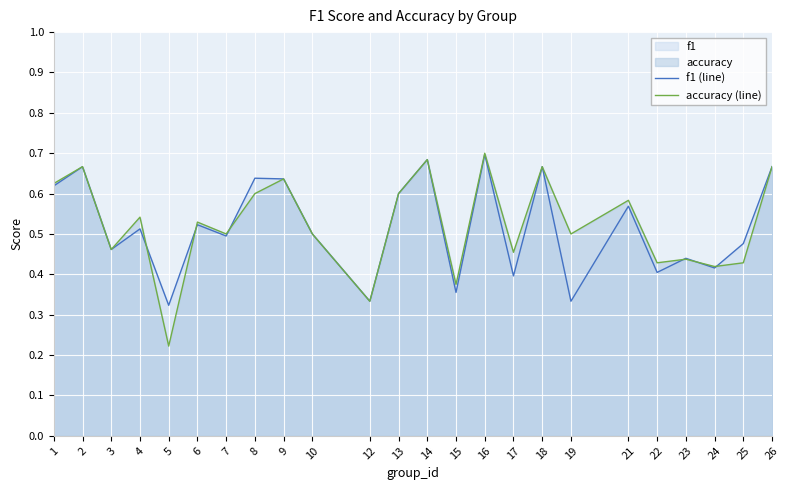

What is the maximum value shown in the chart?

0.7